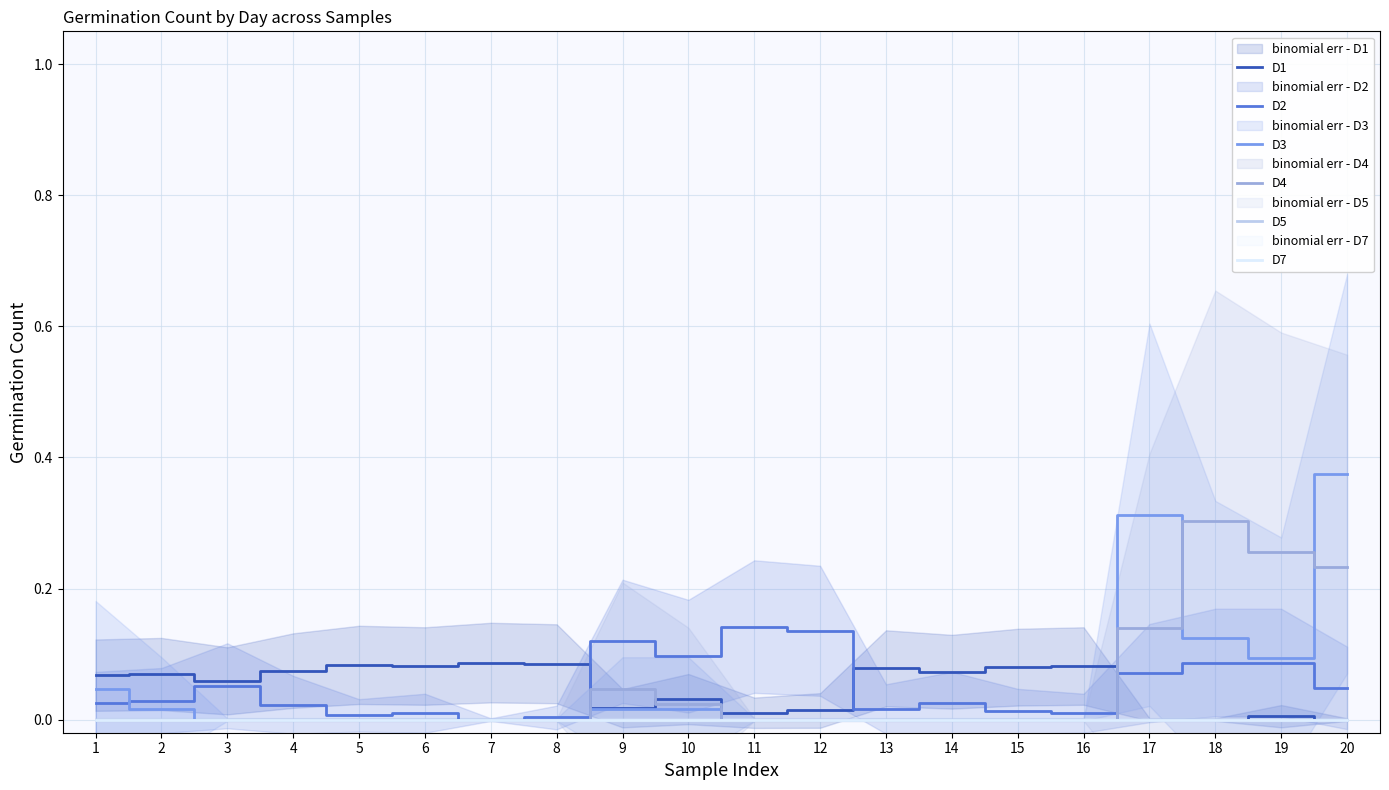

Reading right to left, extract all data points from this chart.

D1: 0.0	0.0	0.0	0.0	0.1	0.1	0.1	0.1	0.0	0.0	0.0	0.0	0.1	0.1	0.1	0.1	0.1	0.1	0.1	0.1
D2: 0.0	0.1	0.1	0.1	0.0	0.0	0.0	0.0	0.1	0.1	0.1	0.1	0.0	0.0	0.0	0.0	0.0	0.1	0.0	0.0
D3: 0.4	0.1	0.1	0.3	0.0	0.0	0.0	0.0	0.0	0.0	0.0	0.0	0.0	0.0	0.0	0.0	0.0	0.0	0.0	0.0
D4: 0.2	0.3	0.3	0.1	0.0	0.0	0.0	0.0	0.0	0.0	0.0	0.0	0.0	0.0	0.0	0.0	0.0	0.0	0.0	0.0
D5: 0.0	0.0	0.0	0.0	0.0	0.0	0.0	0.0	0.0	0.0	0.0	0.0	0.0	0.0	0.0	0.0	0.0	0.0	0.0	0.0
D7: 0.0	0.0	0.0	0.0	0.0	0.0	0.0	0.0	0.0	0.0	0.0	0.0	0.0	0.0	0.0	0.0	0.0	0.0	0.0	0.0